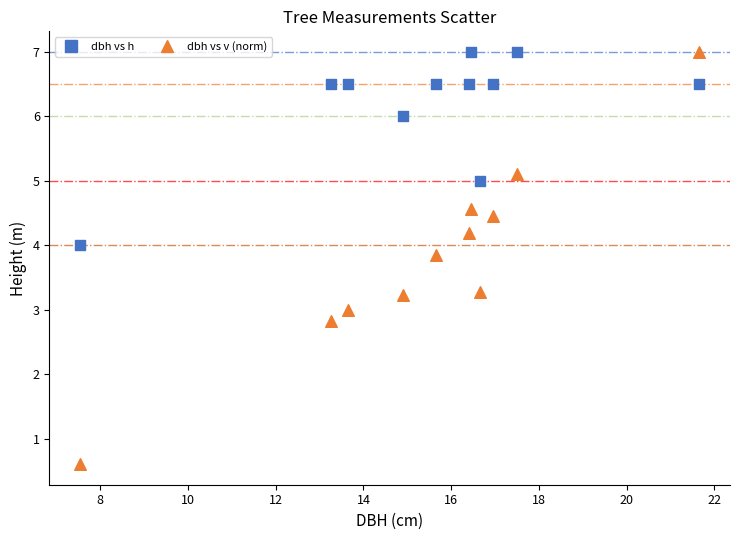

Across all data points, what is the range of Y values (max minus min)?

6.4